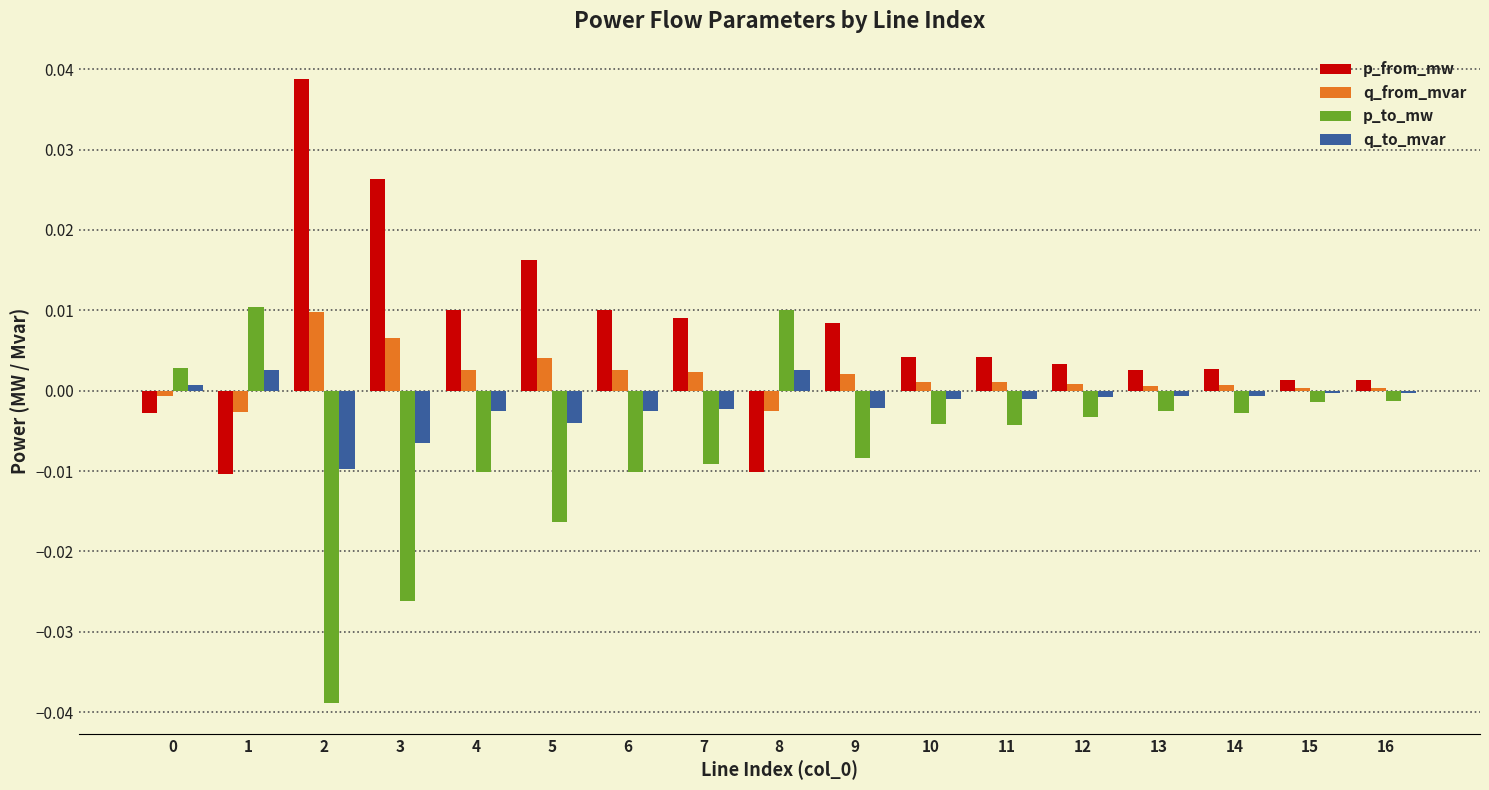

At how many categories does at least one series exceed 0?

17